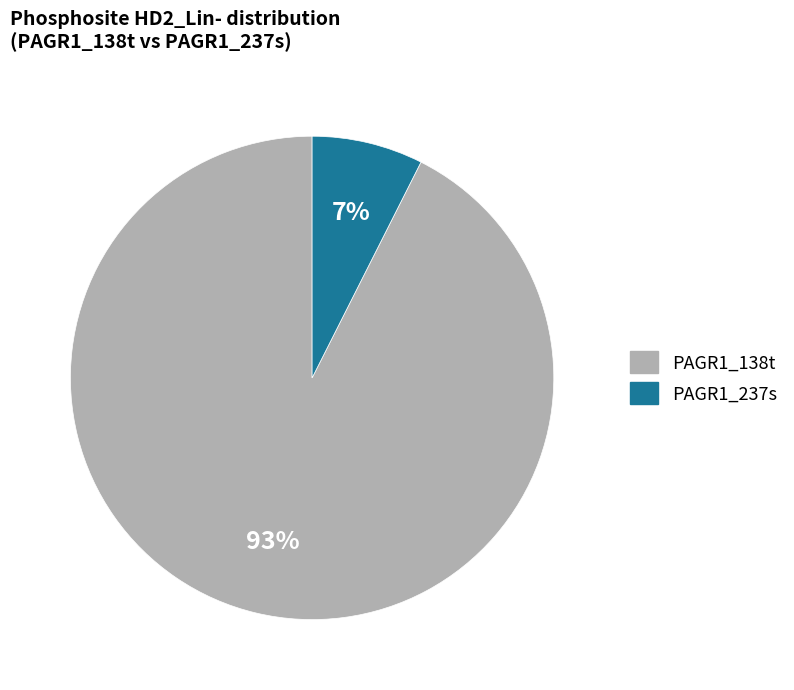

Which has a higher value, PAGR1_237s or PAGR1_138t?

PAGR1_138t